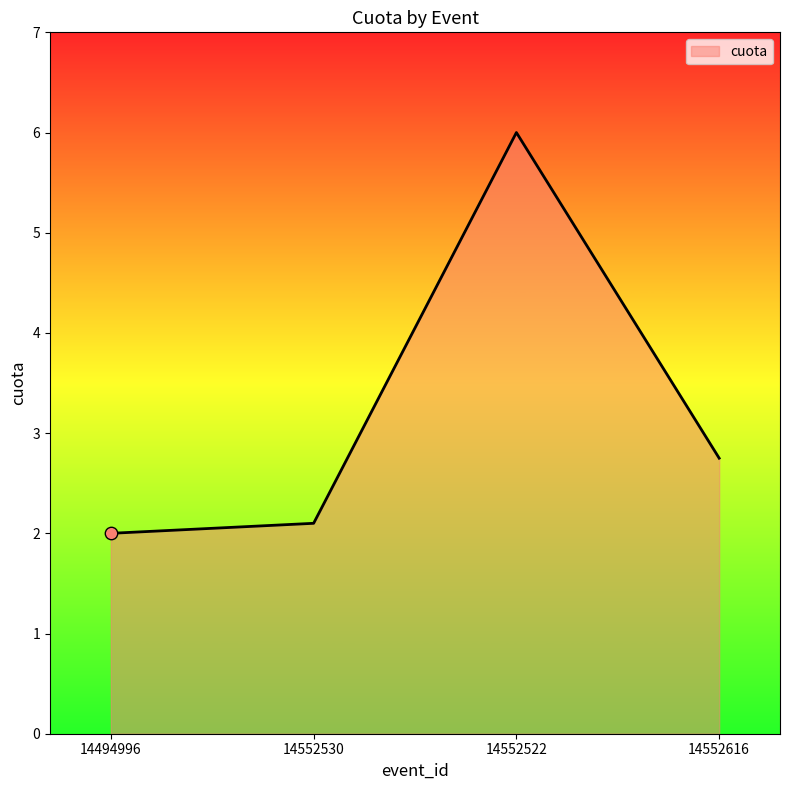

What is the change in value from 14552530 to 14552522?

+3.9